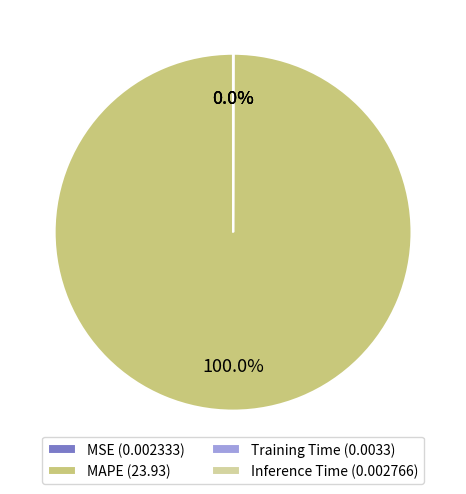

Does any single category account for the majority?

Yes